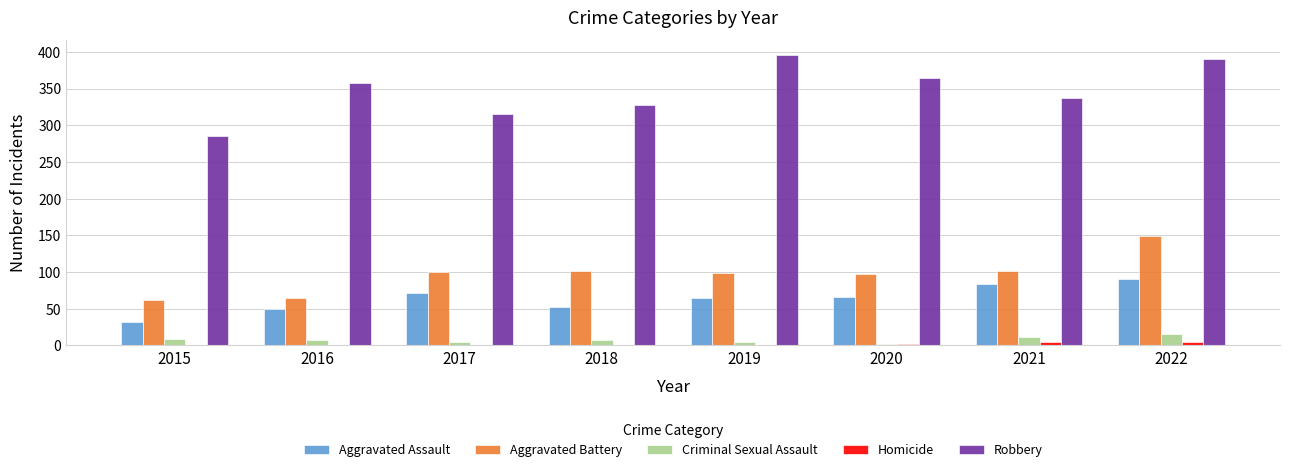

Which category has the highest value in the Criminal Sexual Assault series?

2022